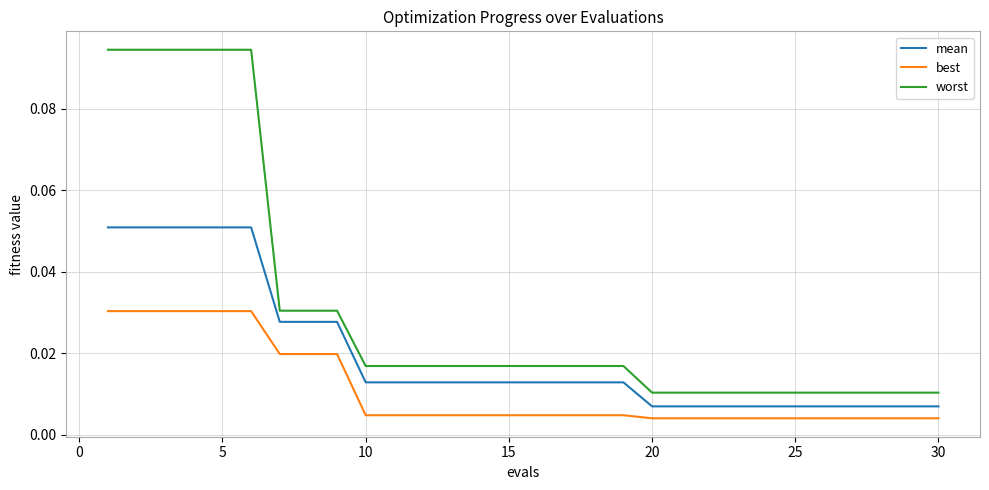

Rank the series by their average value, from lowest to highest.

best, mean, worst